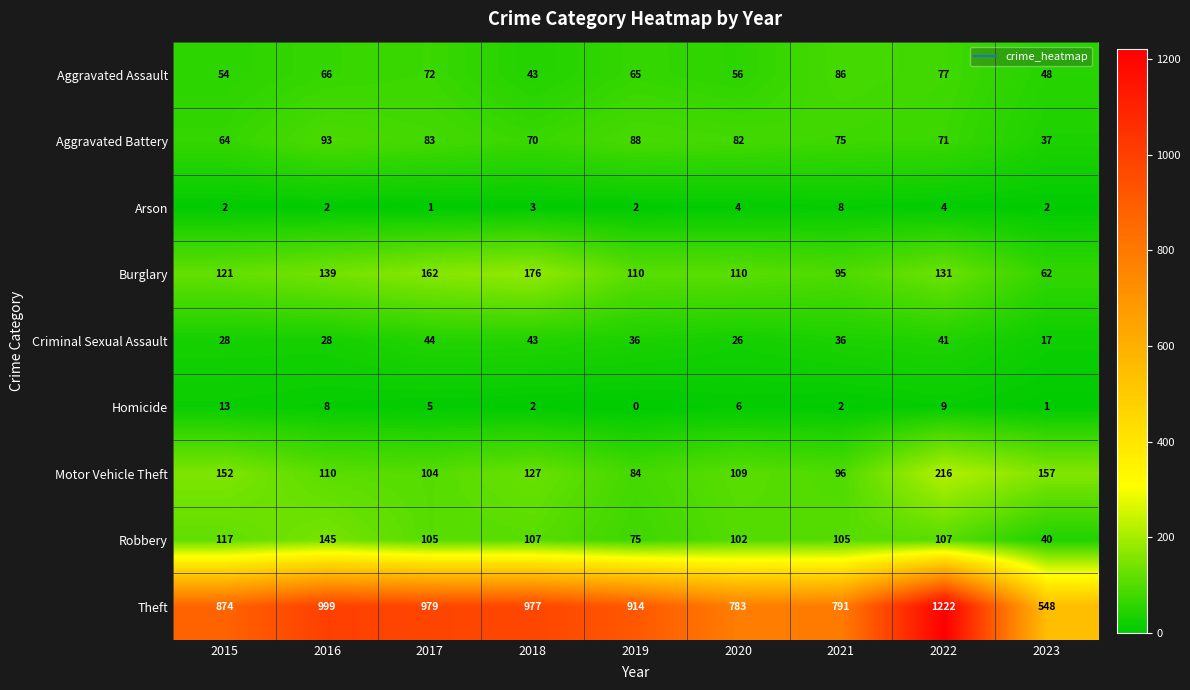

What is the difference between the second highest and minimum values in the Robbery series?

77